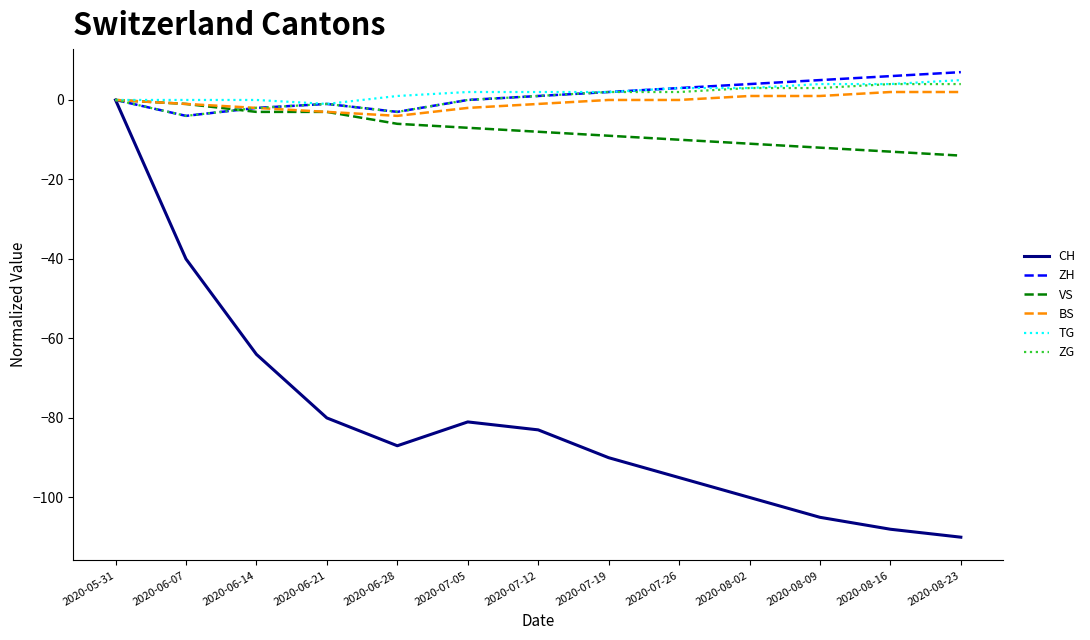

Which series changed the most between 2020-06-07 and 2020-07-26?

CH